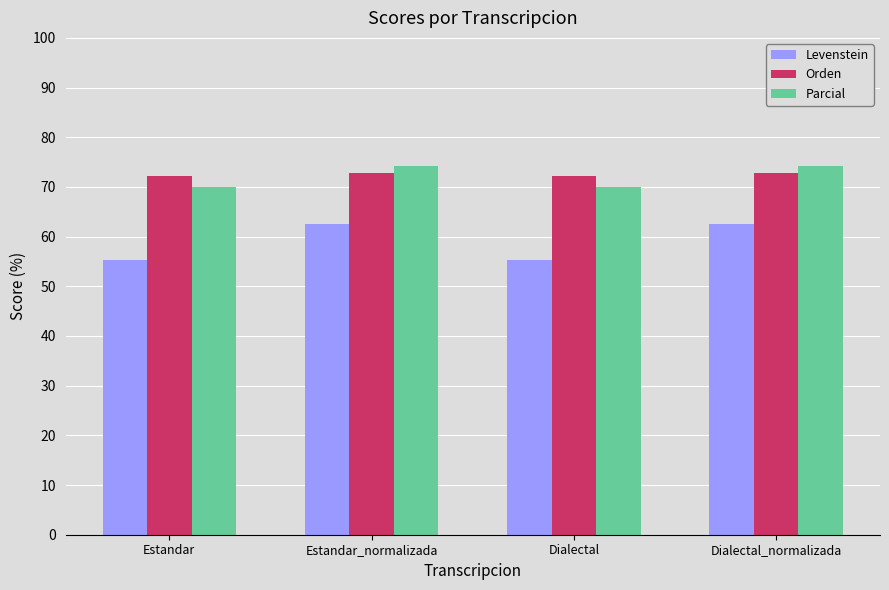

Is it true that Parcial equals 69.9 at Estandar?

True